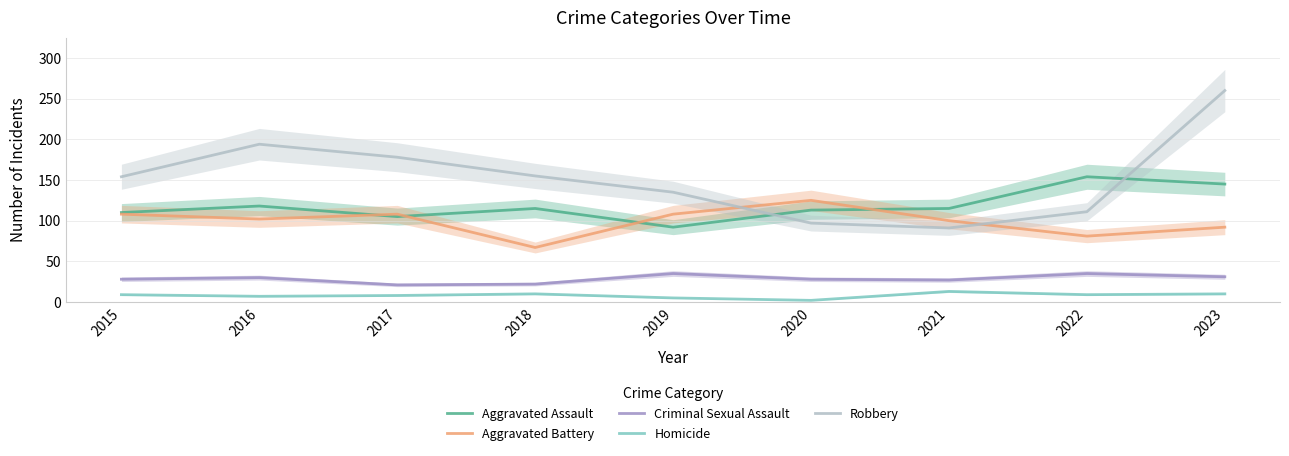

What is the difference between the maximum and second lowest values in the Aggravated Battery series?

44